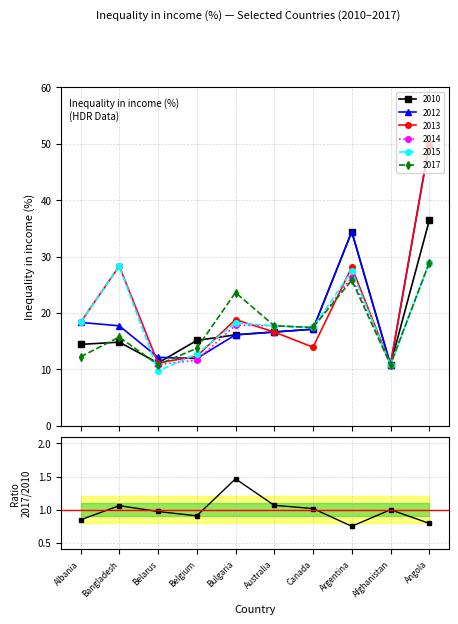

List the labels in order of value, smallest first.

Argentina, Angola, Albania, Belgium, Belarus, Afghanistan, Canada, Bangladesh, Australia, Bulgaria